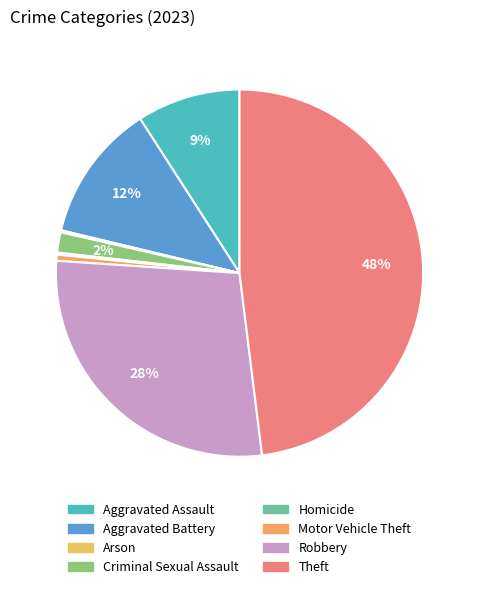

Rank the categories by value from lowest to highest.

Arson, Homicide, Motor Vehicle Theft, Criminal Sexual Assault, Aggravated Assault, Aggravated Battery, Robbery, Theft